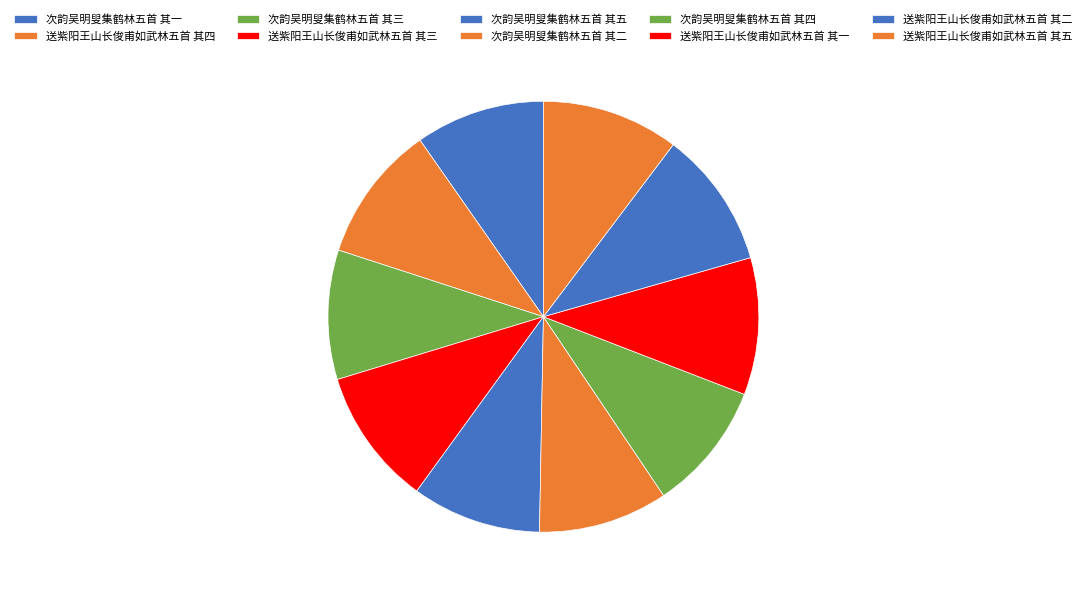

To the nearest percent, what is the difference between the largest and smallest slice percentages?

1%